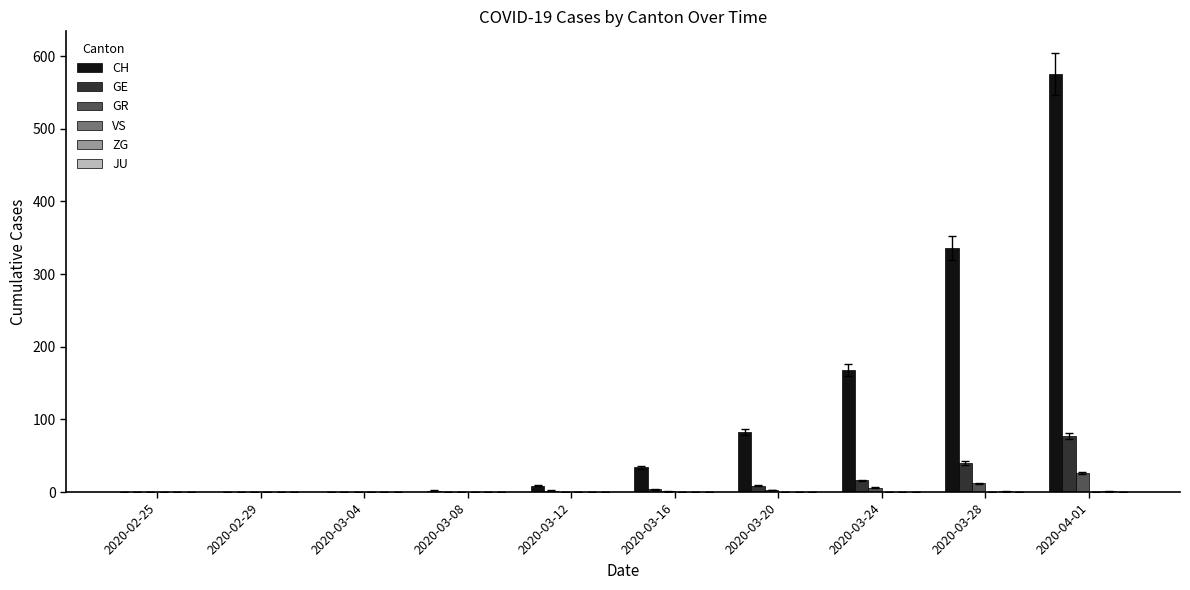

Which series has the largest total across all categories?

CH